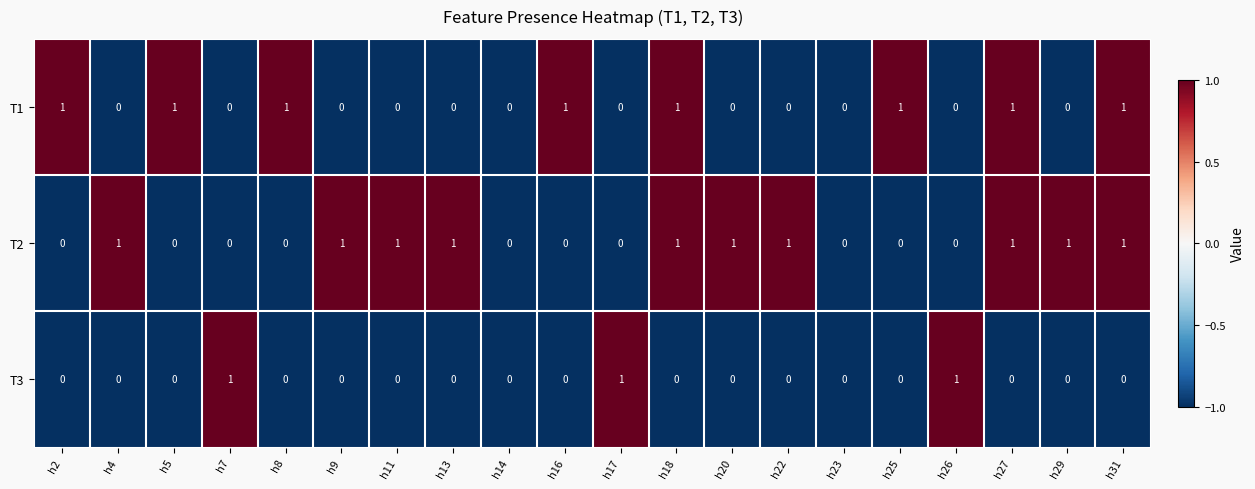

How many T2 values are between 0 and 1?

20